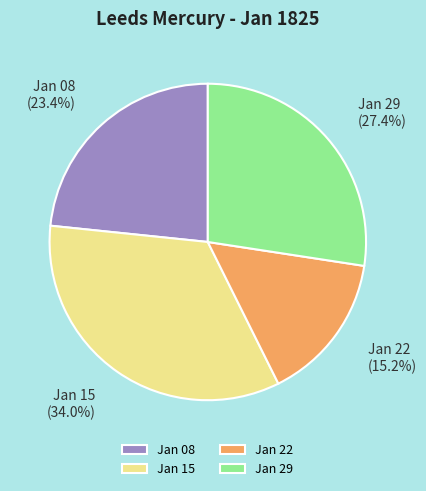

To the nearest percent, what is the average slice percentage?

25%